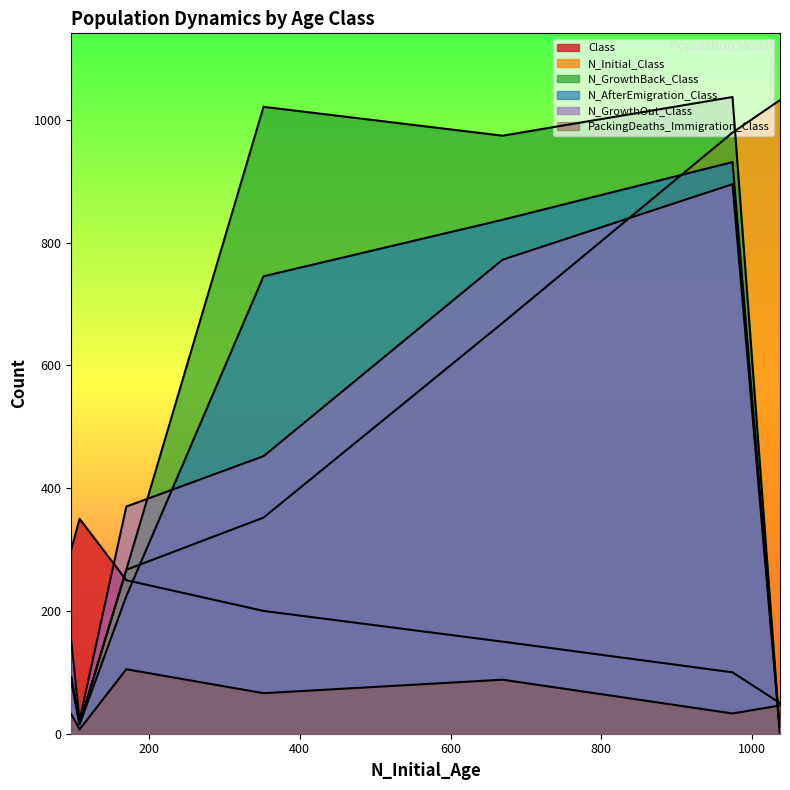

Count the number of categories in the chart.

7